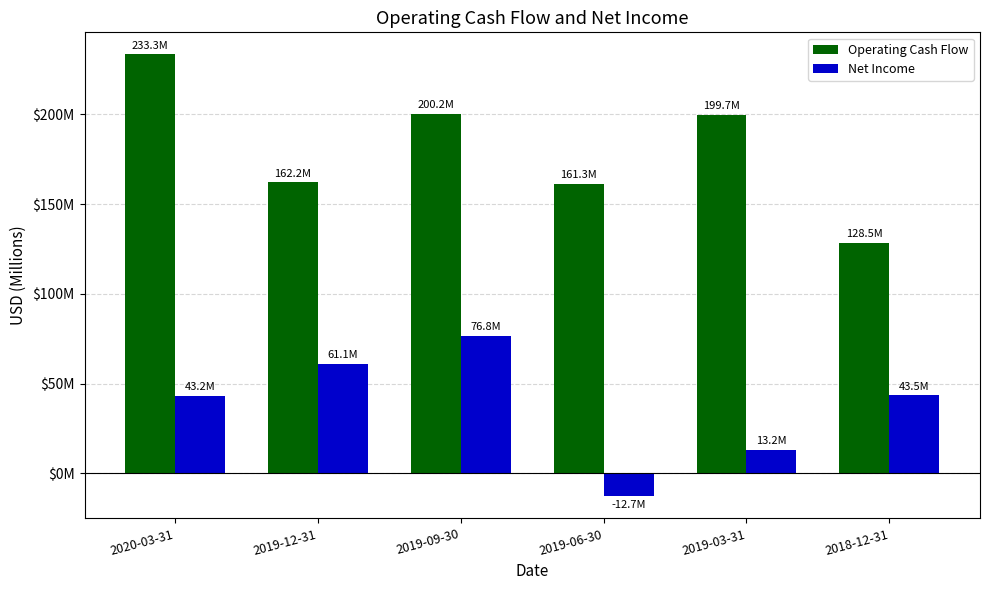

Which series changed the most between 2019-12-31 and 2019-03-31?

Net Income